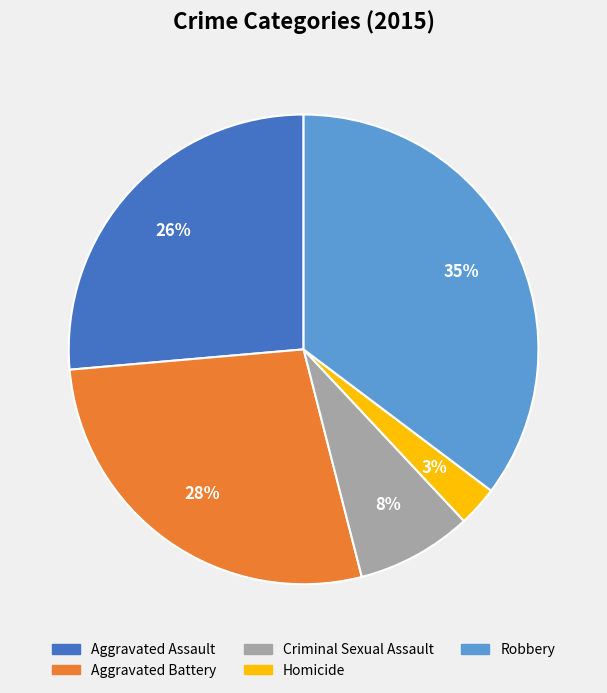

Which category has the biggest portion of the pie?

Robbery